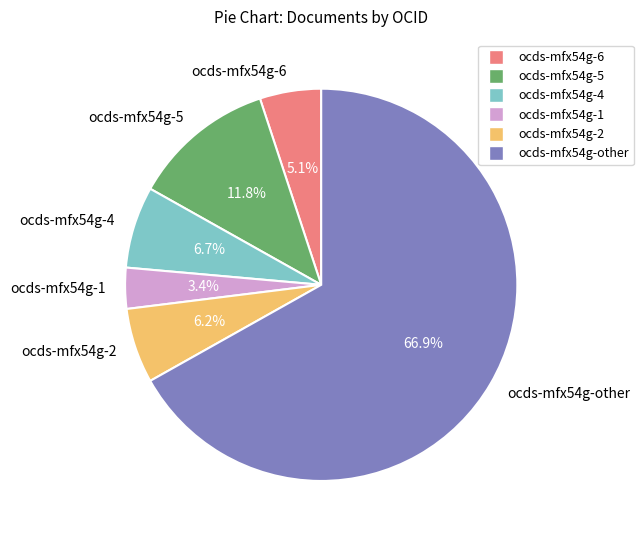

Which slice represents more than half of the pie?

ocds-mfx54g-other